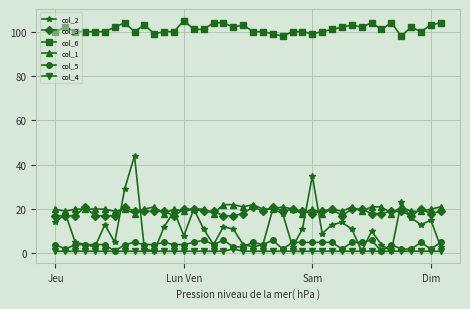

What is the maximum value shown in the chart?

105